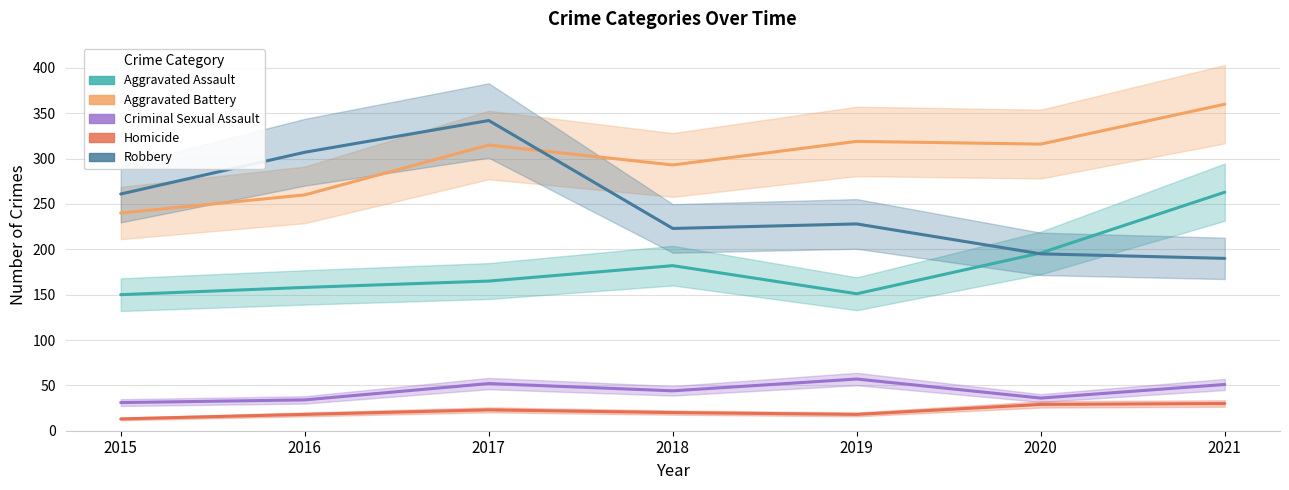

Which series changed the most between 2018 and 2020?

Robbery